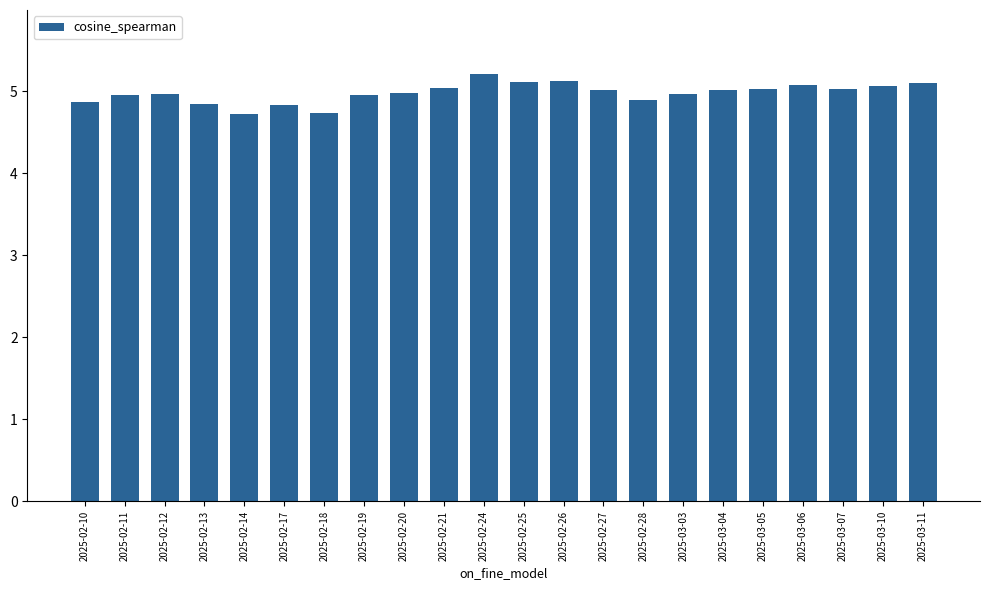

What is the difference between the values at 2025-02-25 and 2025-02-21?

0.1